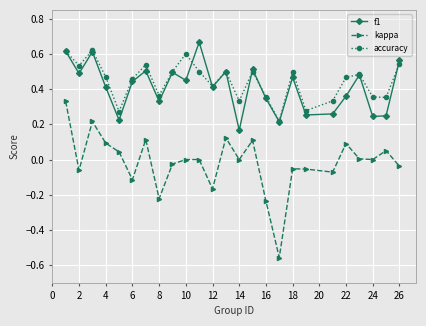

In accuracy, how many points are lower than both neighbors (excluding endpoints)?

8